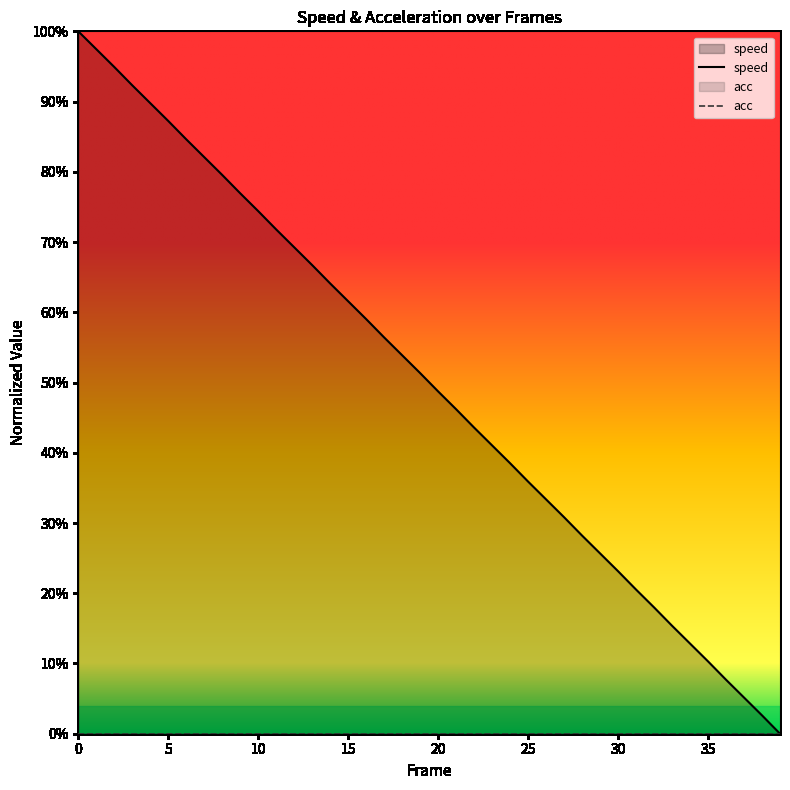

True or false: speed and acc intersect in this chart.

False